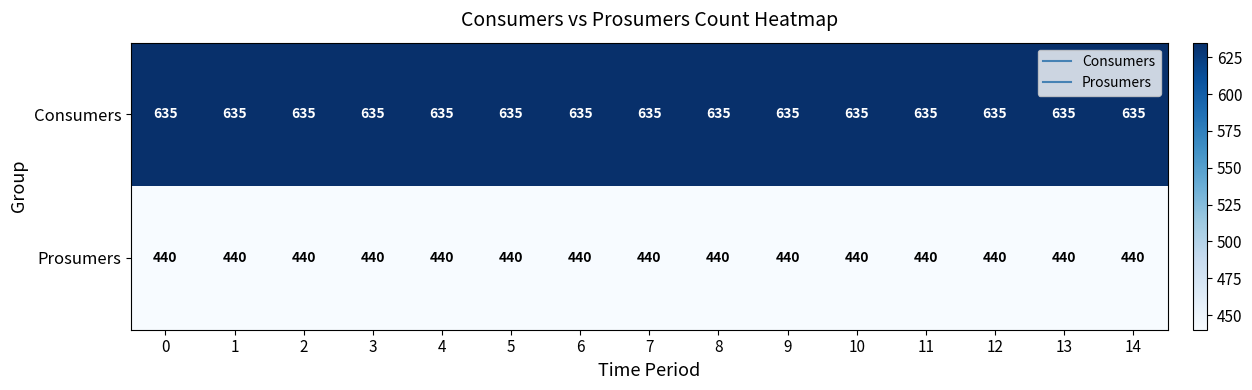

Rank the series by their average value, from lowest to highest.

Prosumers, Consumers